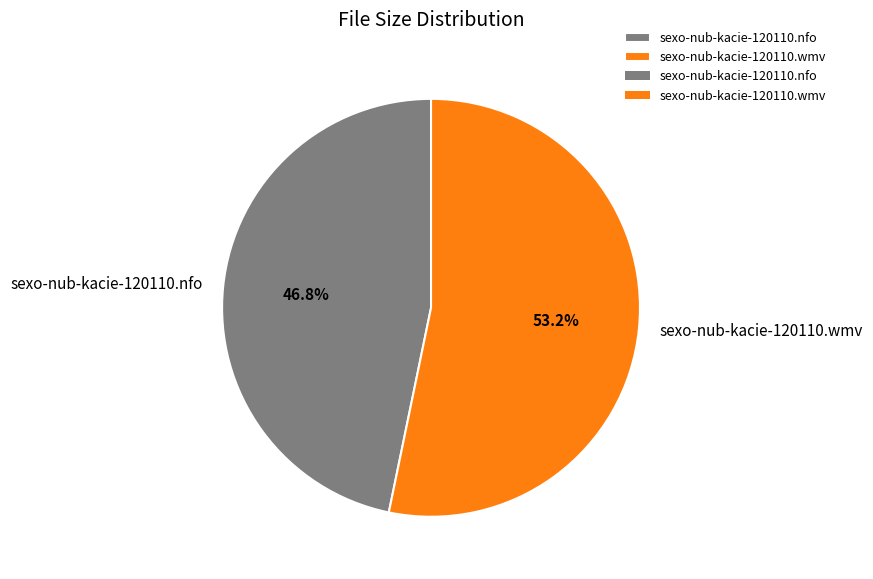

To the nearest percent, what portion does sexo-nub-kacie-120110.nfo represent?

47%